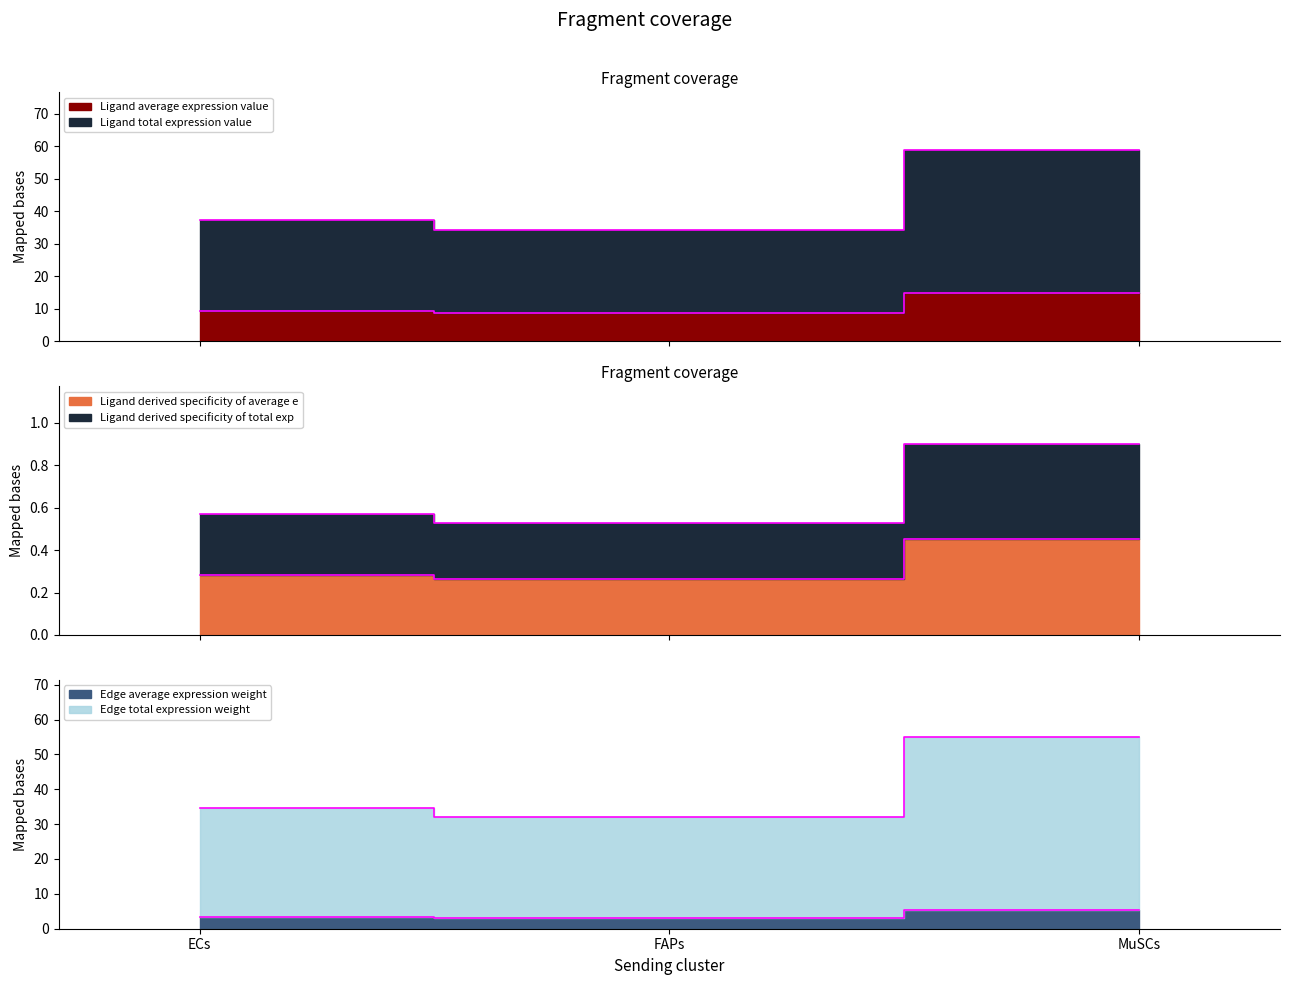

Does the chart display data point markers on the line(s)?

No